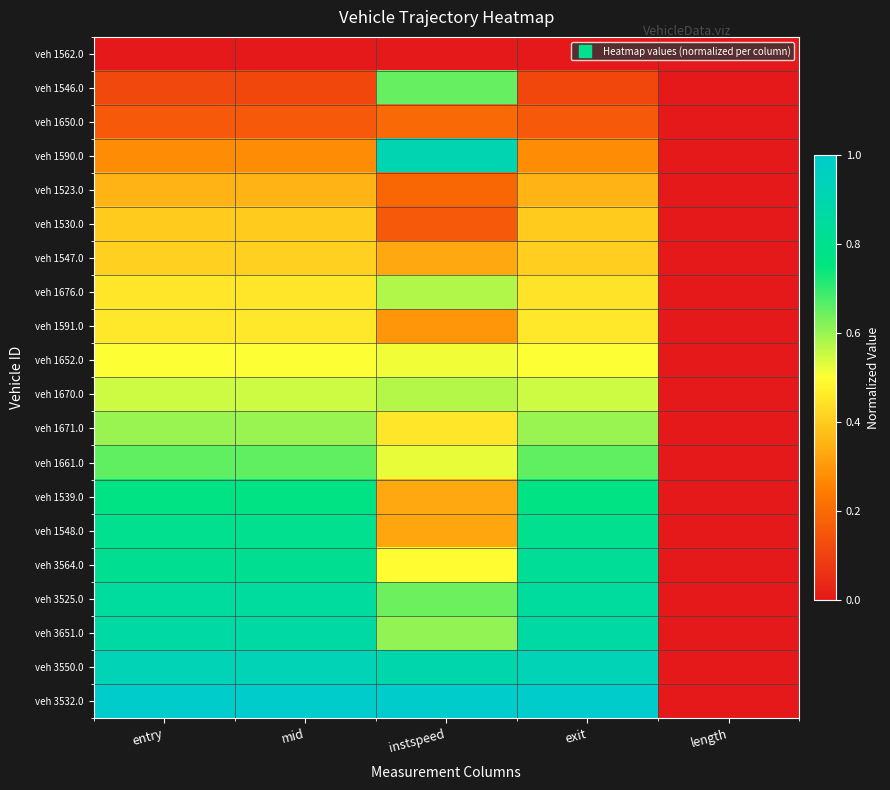

At which category does the chart reach its peak across all series?

entry